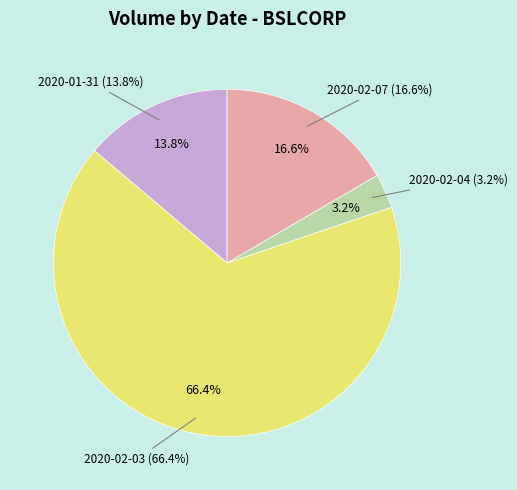

How much of the chart is everything except 2020-02-07?

83.4%